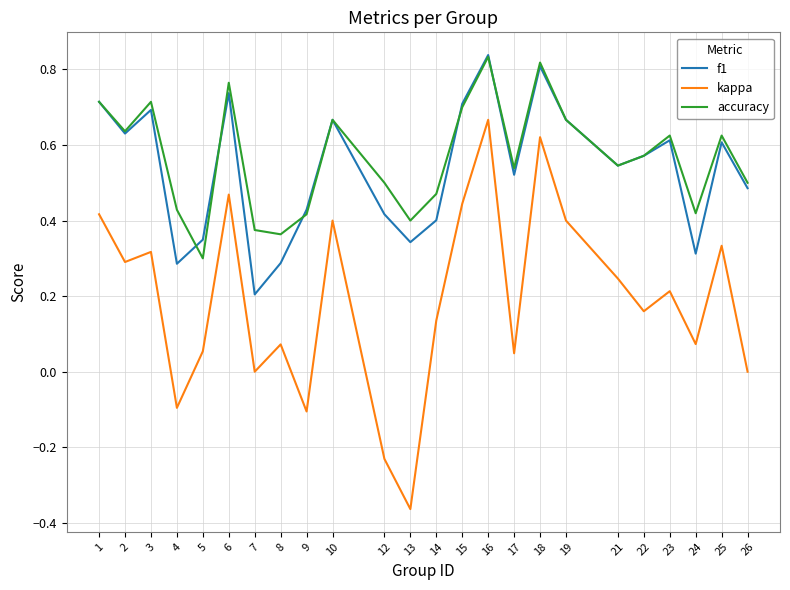

At which category does f1 reach its first local peak?

3